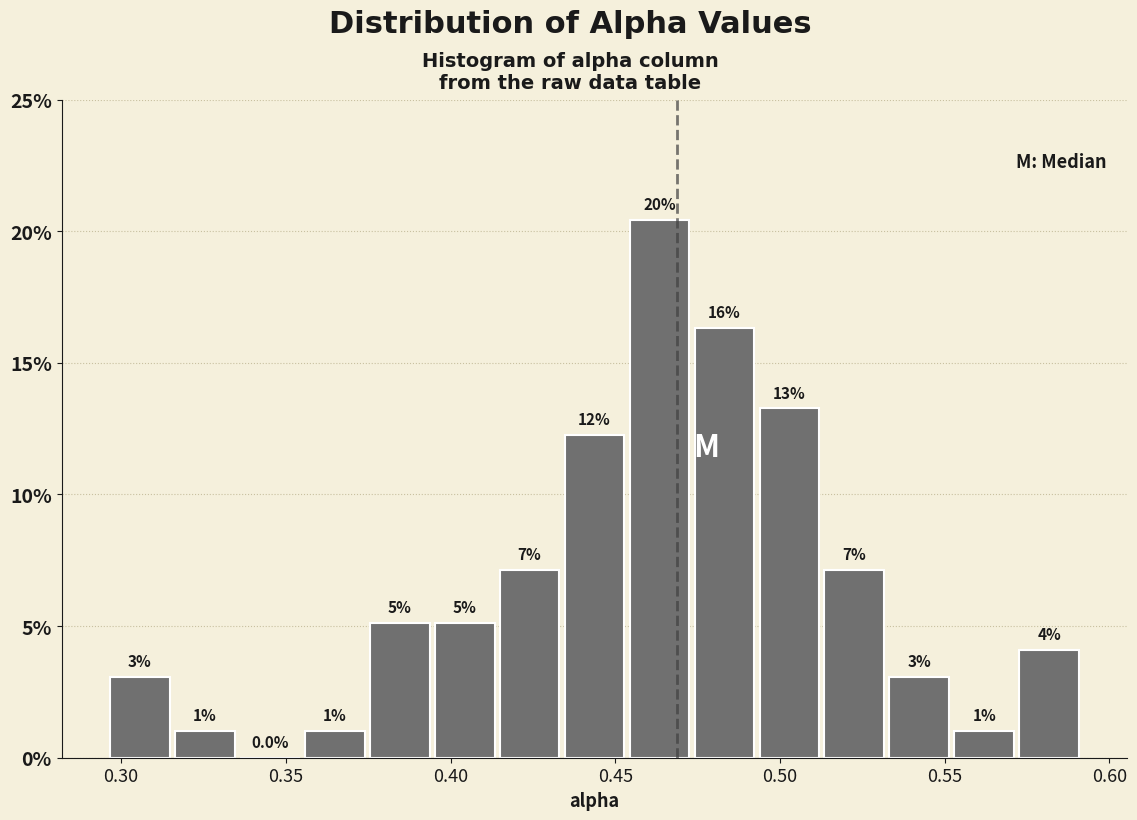

Read against the x-axis, roughly where is the centre of the tallest bar?

0.465